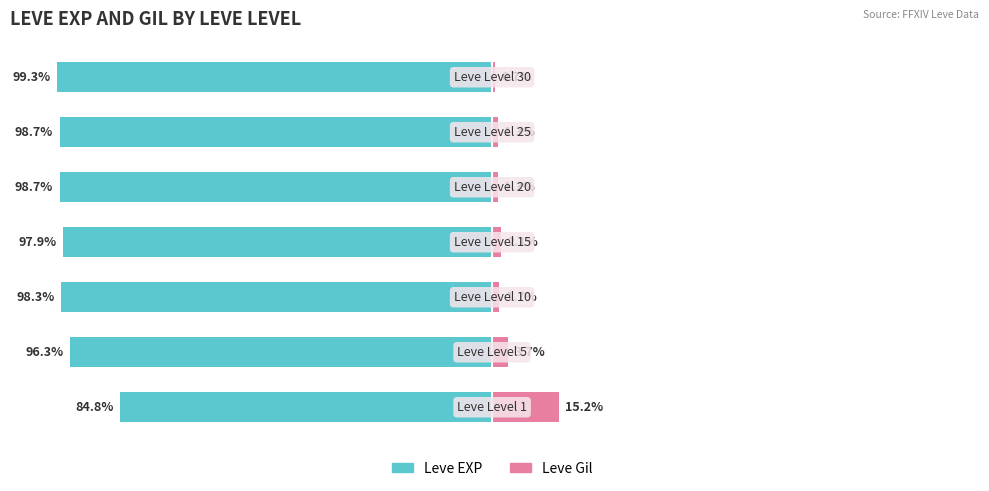

How many groups of bars are there?

7